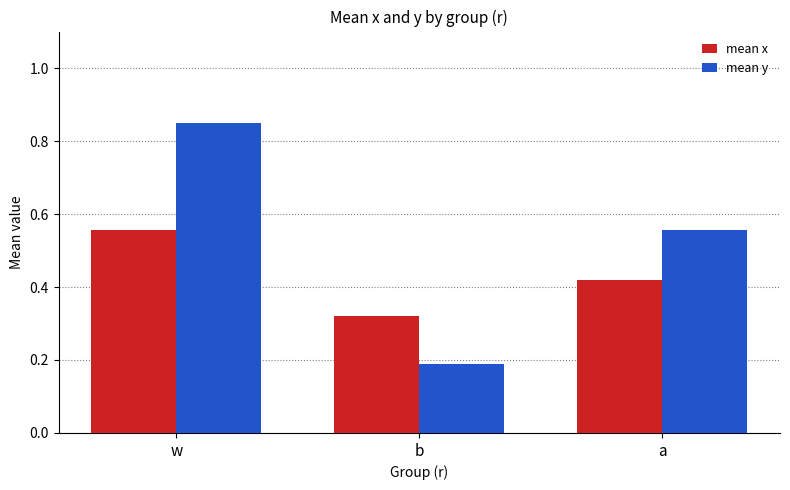

Rank the series by their maximum value, from highest to lowest.

mean y, mean x